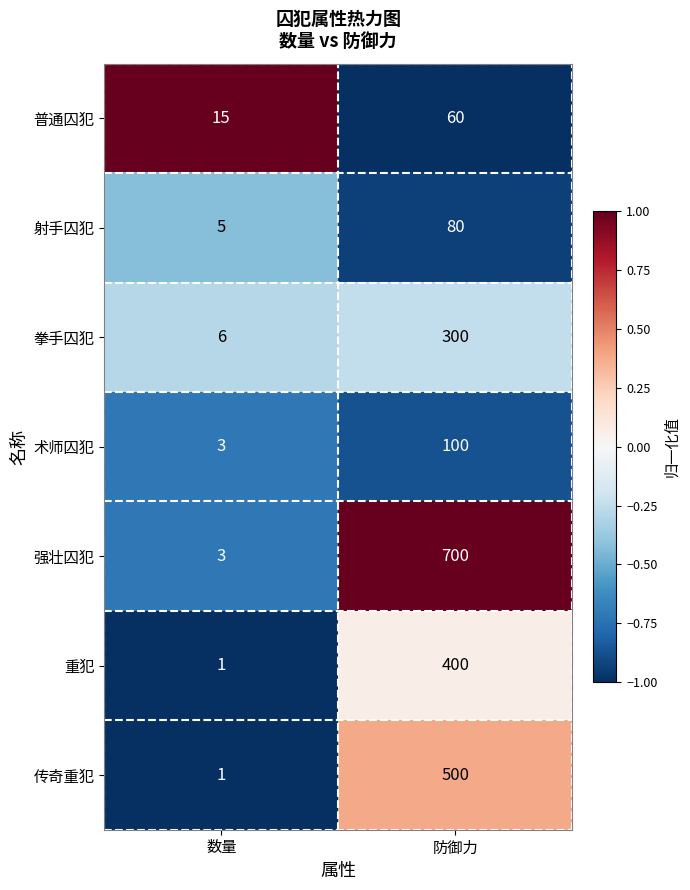

What is the total value across all series at 防御力?

2140